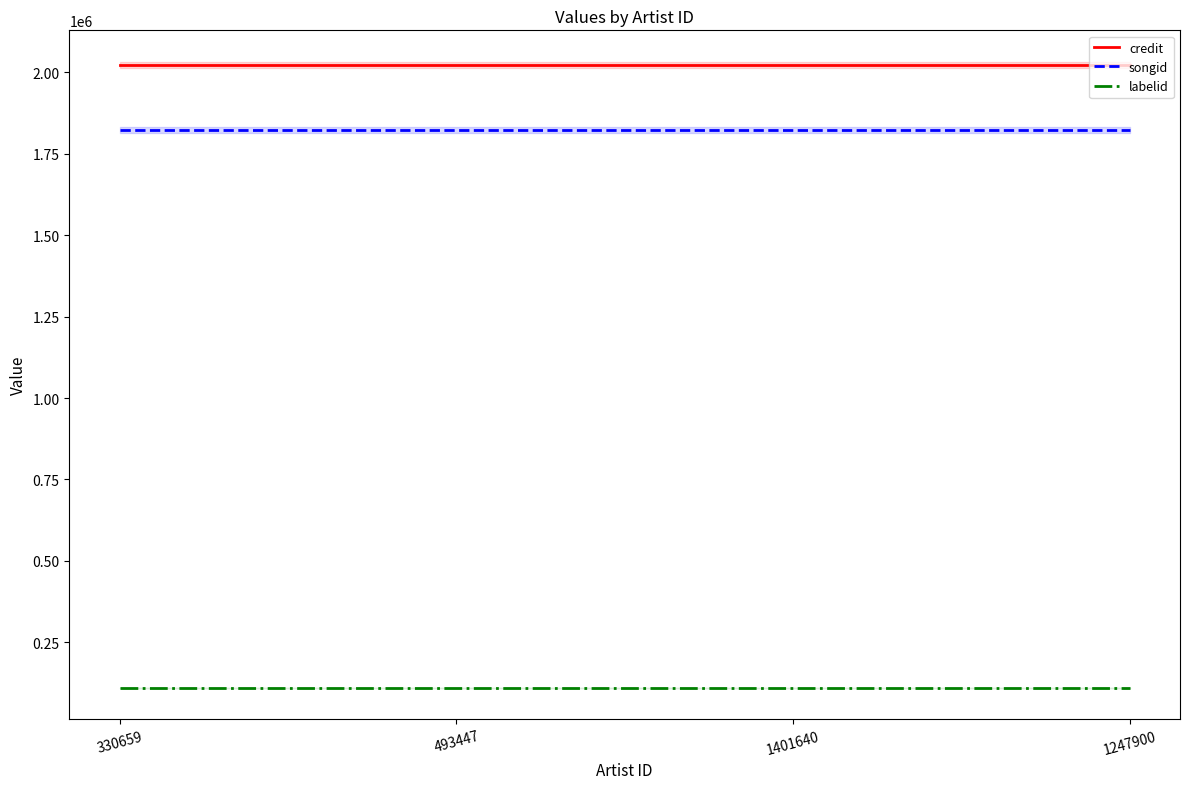

What is the total value across all series at 1247900?

3956344